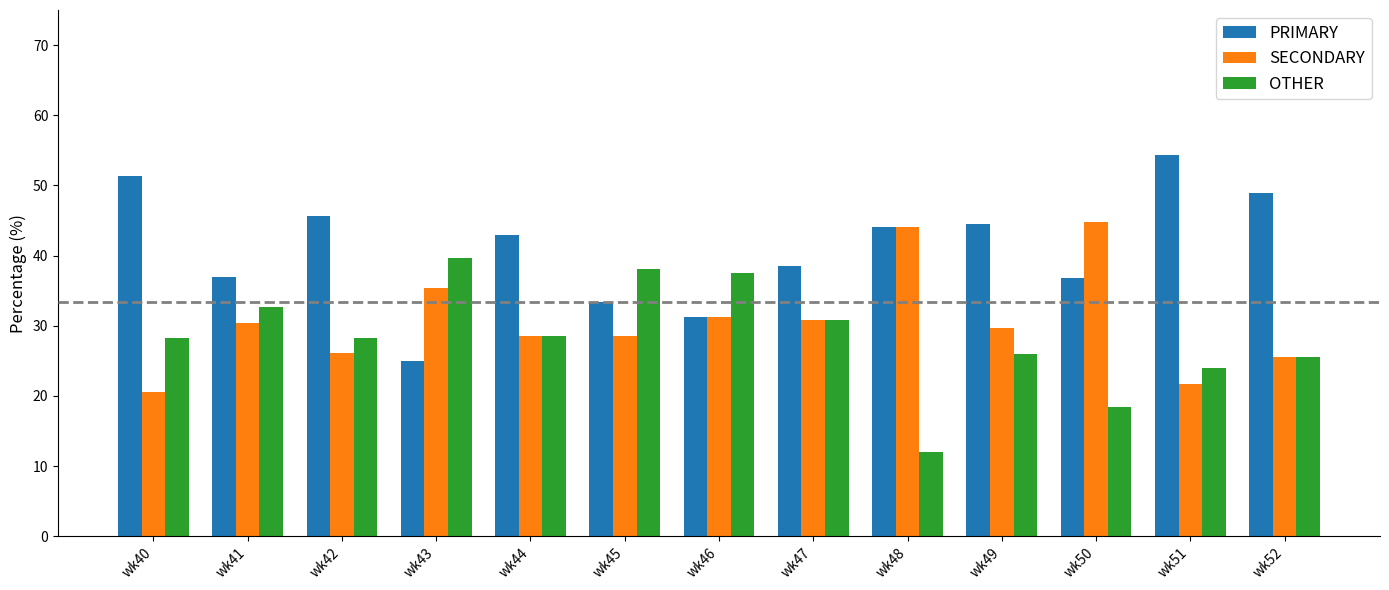

The PRIMARY series shows 34.2 at wk52. True or false?

False